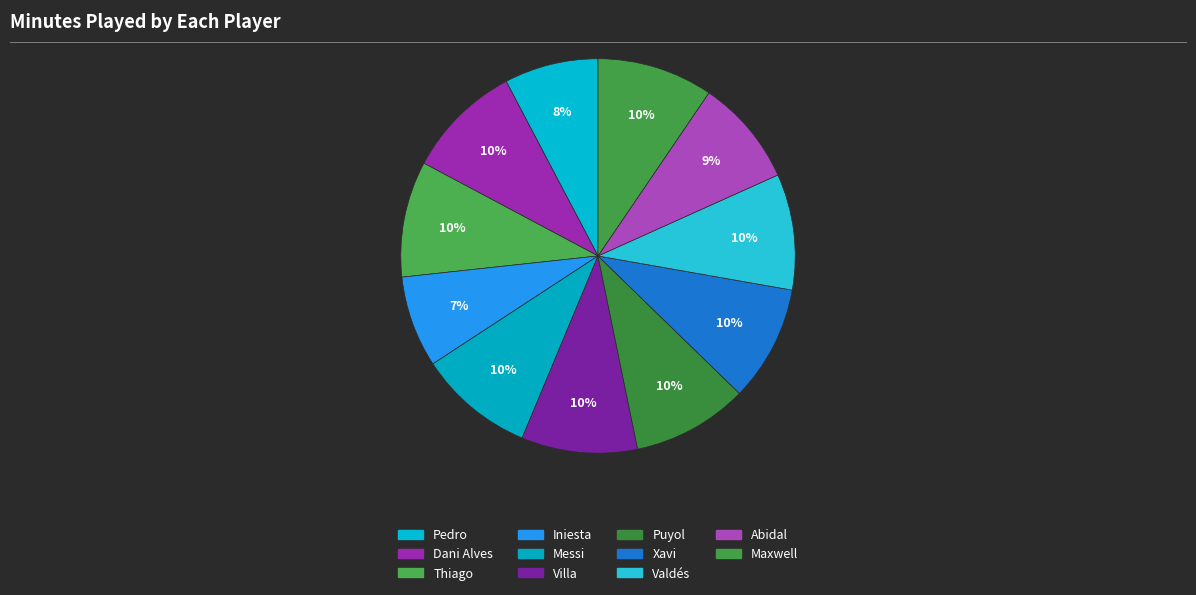

How many segments does this pie chart have?

11